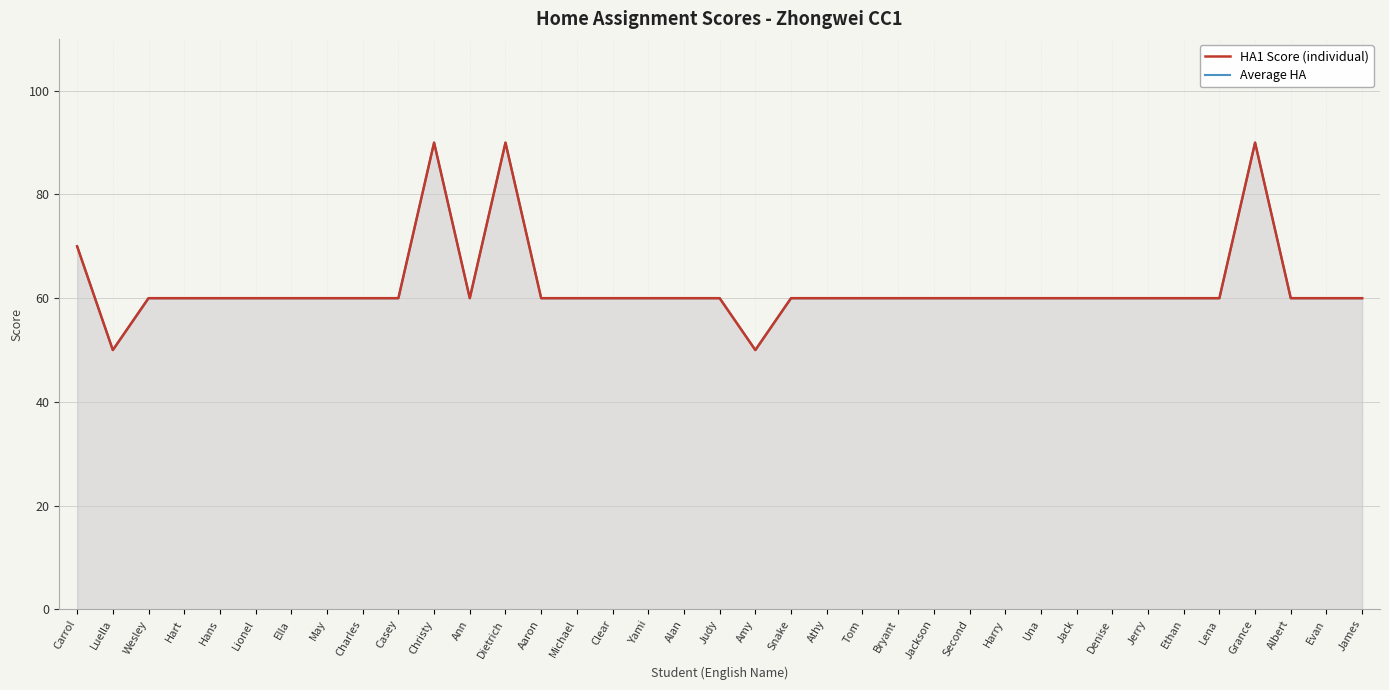

Between Lionel and Una, which series saw the biggest shift?

HA1 Score (individual)